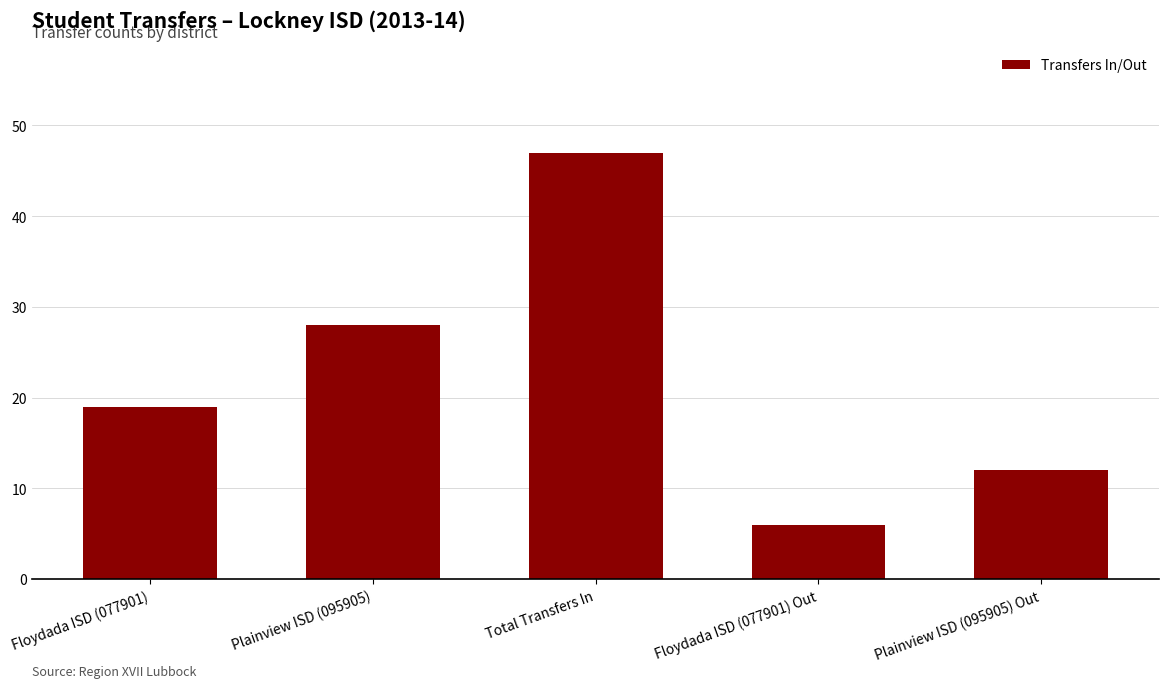

Which category has the highest value across all series?

Total Transfers In